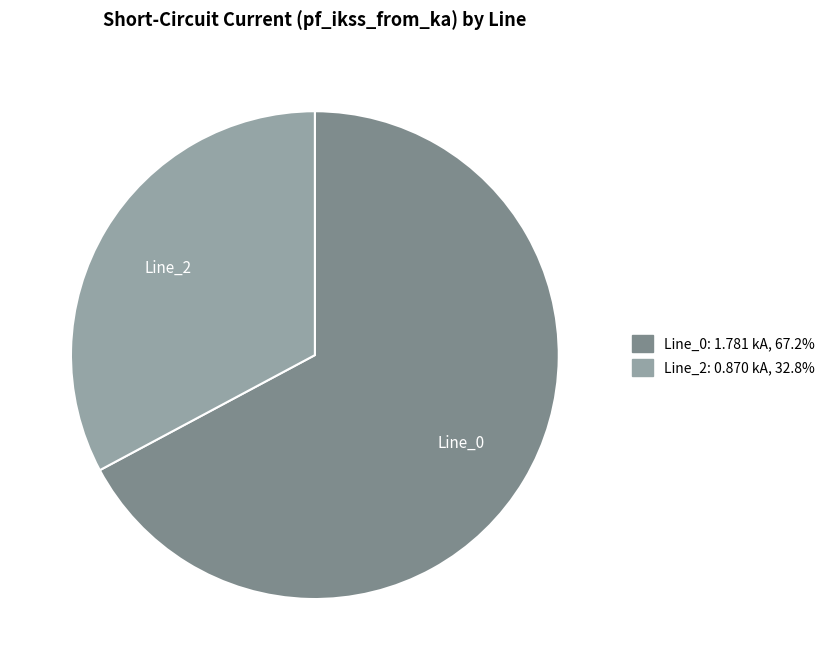

Does Line_0 represent more than half of the total?

Yes